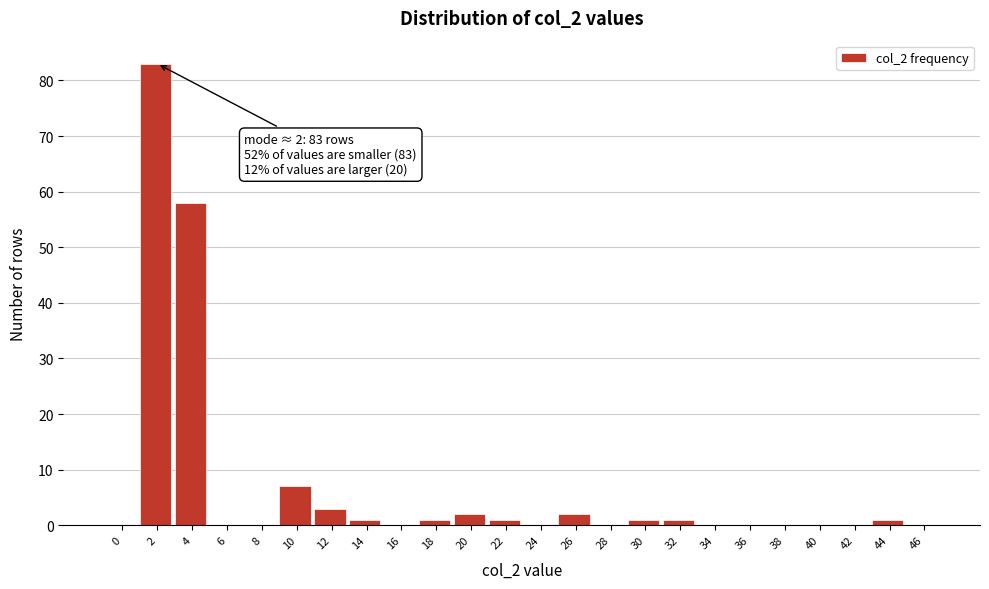

Reading right to left, transcribe all the data shown in this chart.

46=0	44=1	42=0	40=0	38=0	36=0	34=0	32=1	30=1	28=0	26=2	24=0	22=1	20=2	18=1	16=0	14=1	12=3	10=7	8=0	6=0	4=58	2=83	0=0